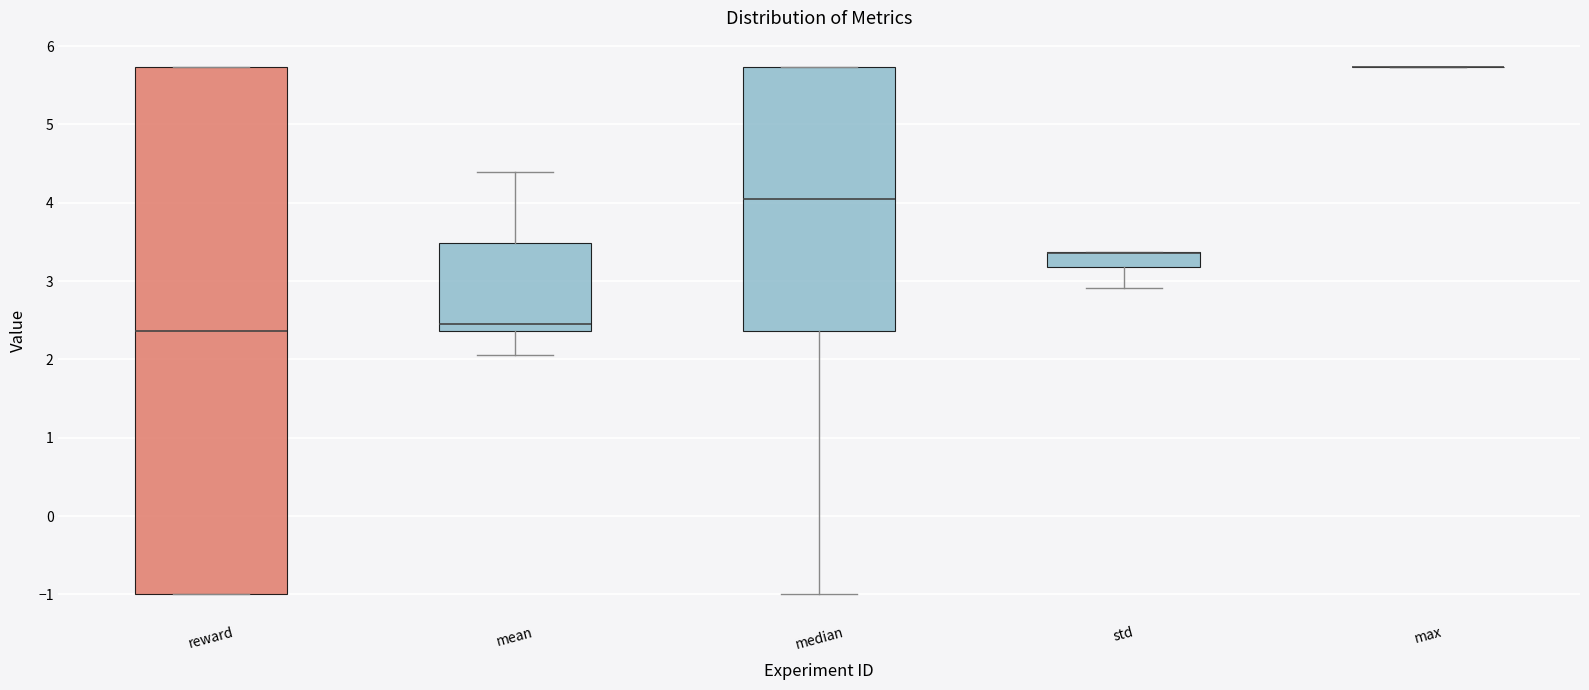

Comparing the boxes themselves (not the whiskers), which one is the tallest?

reward